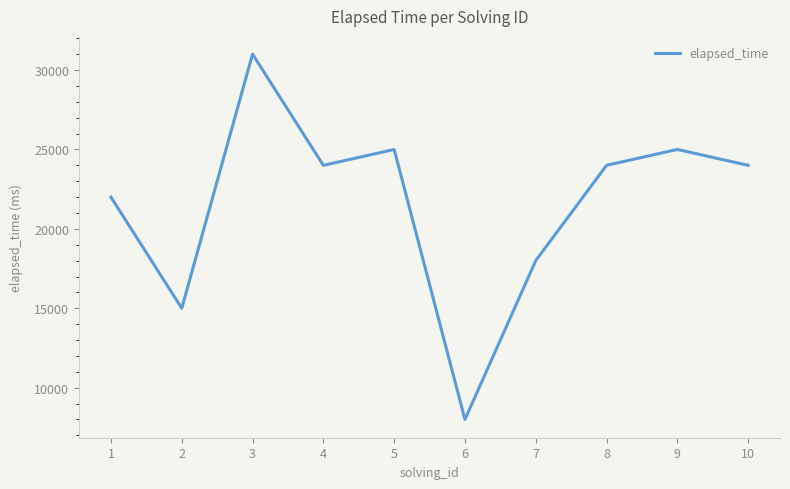

What is the approximate value at 6?

8000